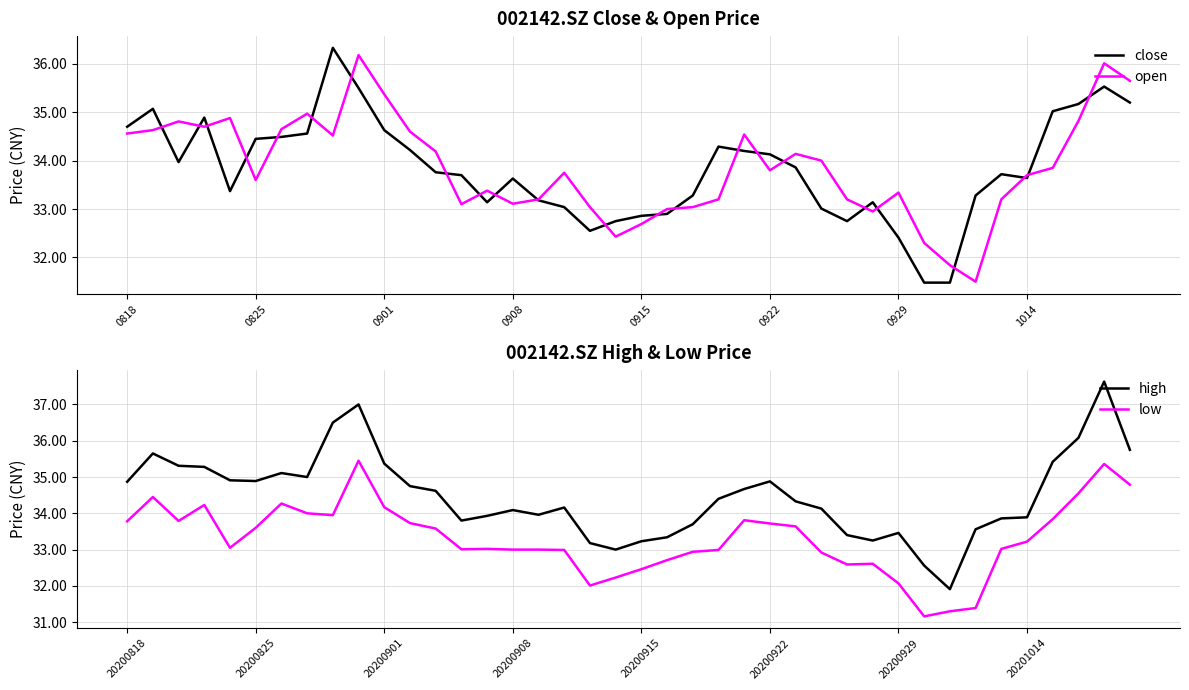

What are all the series names shown in the legend?

close, open, high, low